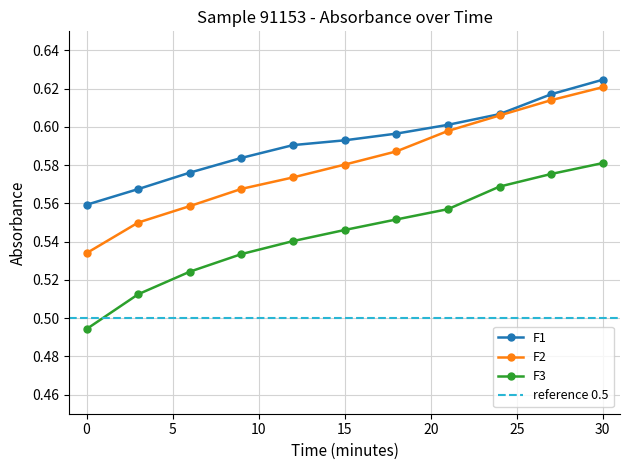

Read the F2 value at 27.

0.6